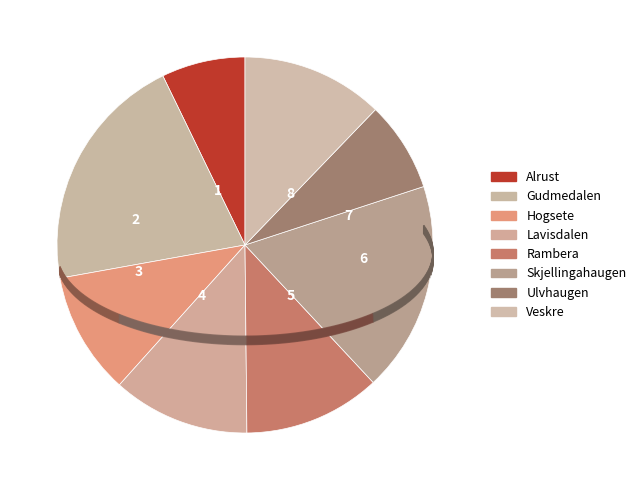

To the nearest percent, what is the difference between the Lavisdalen and Hogsete slice percentages?

1%